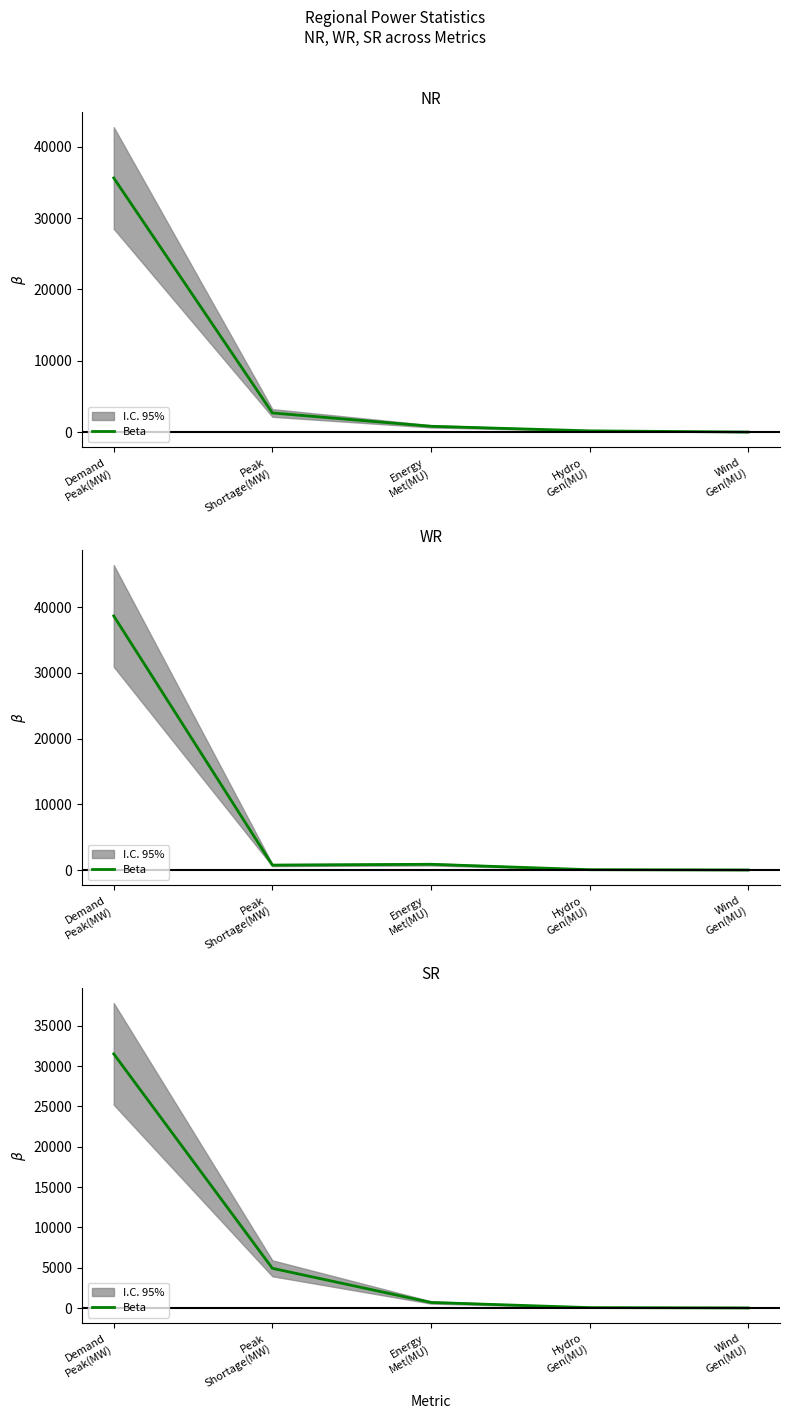

Between Hydro
Gen(MU) and Peak
Shortage(MW), which is larger?

Peak
Shortage(MW)